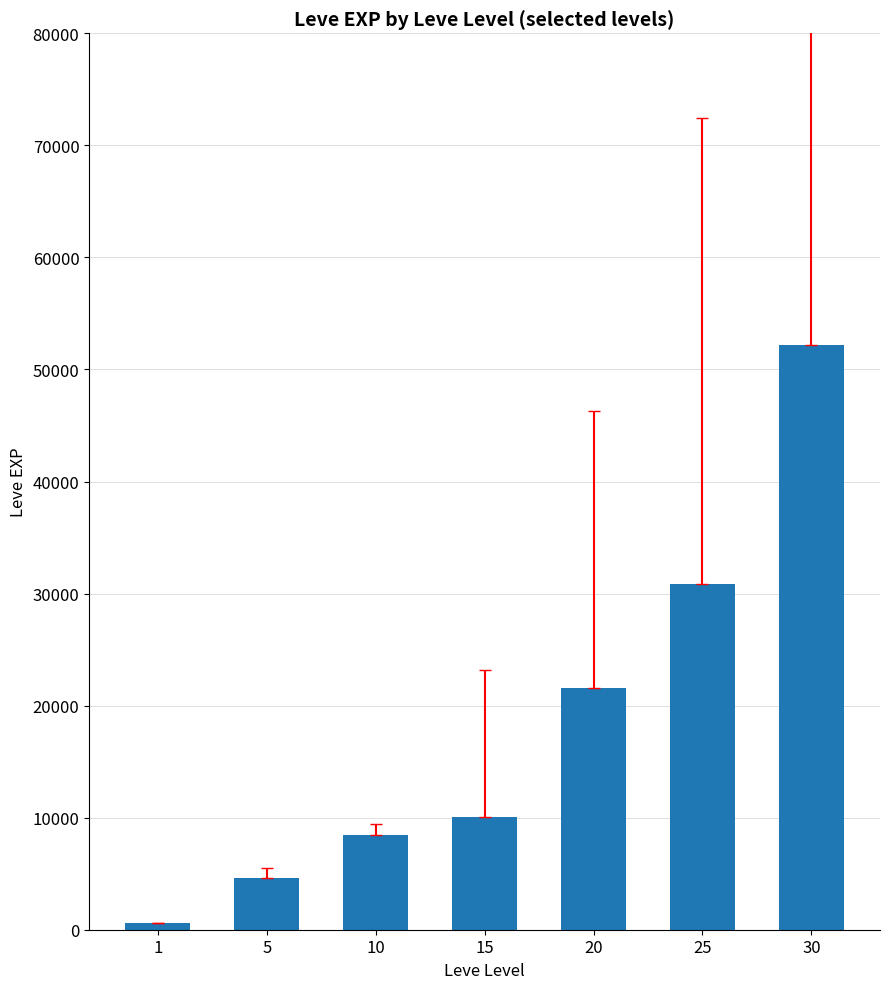

Rank the categories by value from highest to lowest.

30, 25, 20, 15, 10, 5, 1